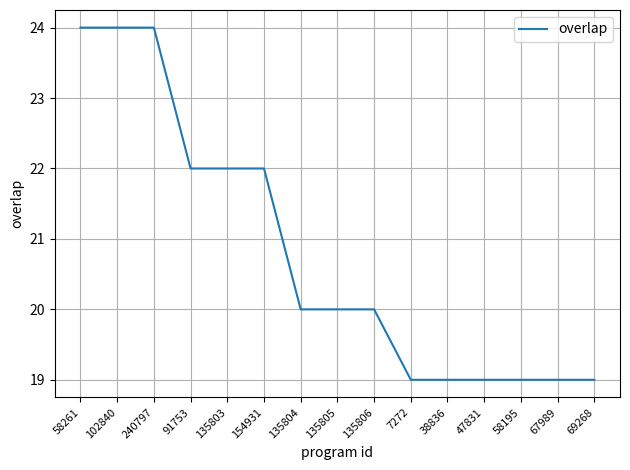

What position from the left is 47831?

12